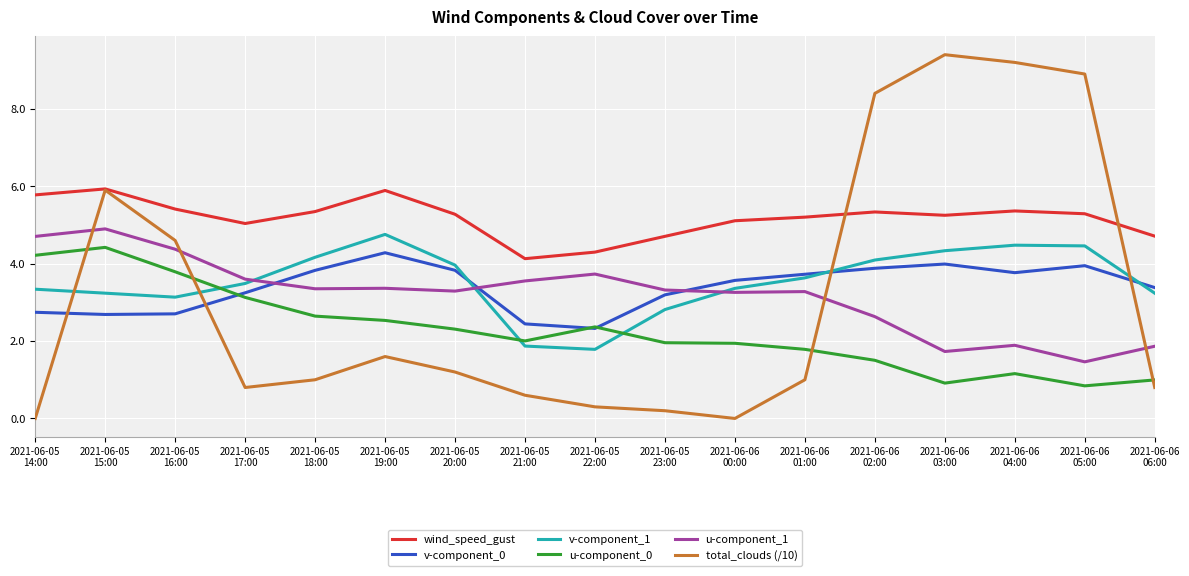

Where does the wind_speed_gust series first go above 5?

2021-06-05
14:00